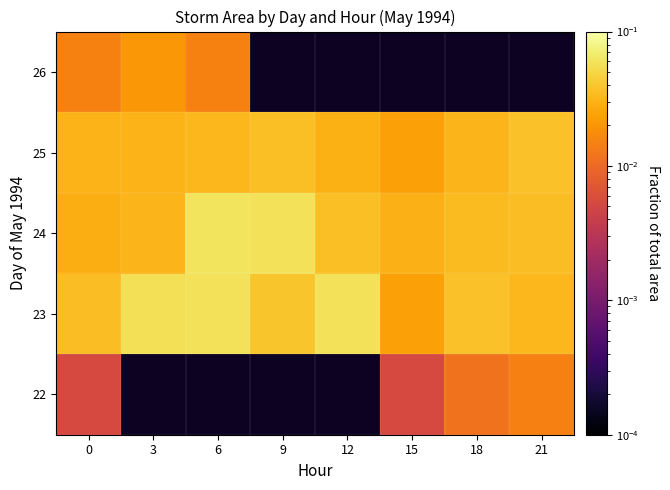

What is the greatest value displayed?

0.1